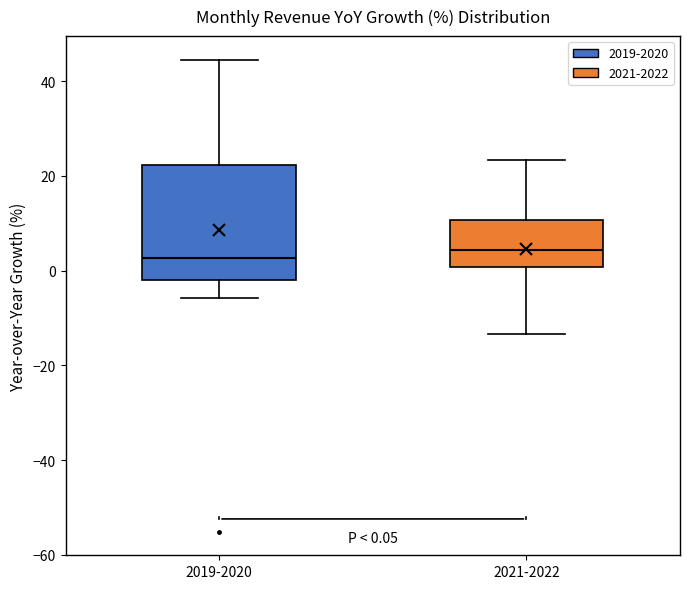

Which box is the tallest, from its lower edge to its upper edge?

2019-2020